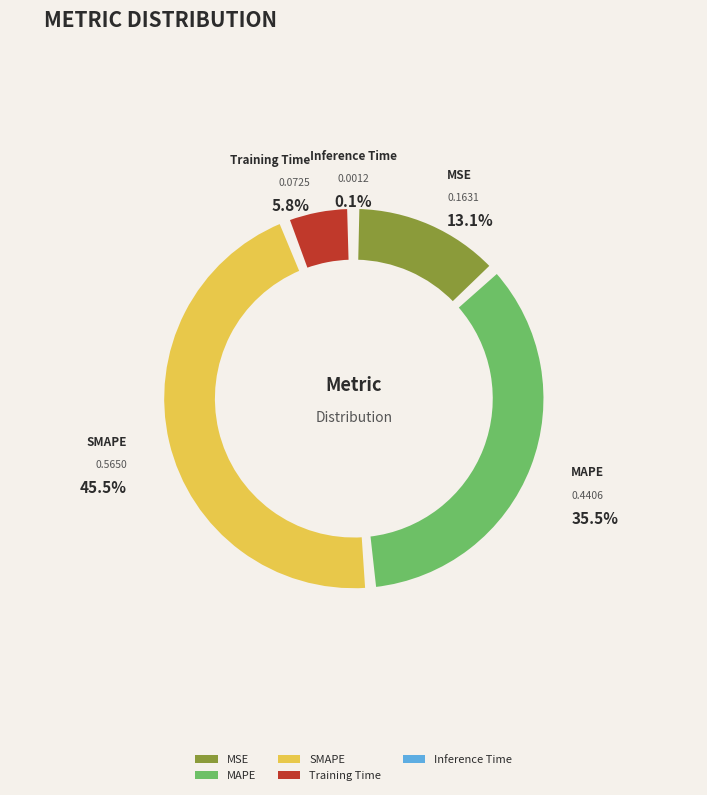

To the nearest percent, what is the difference between the Training Time and MSE slice percentages?

7%